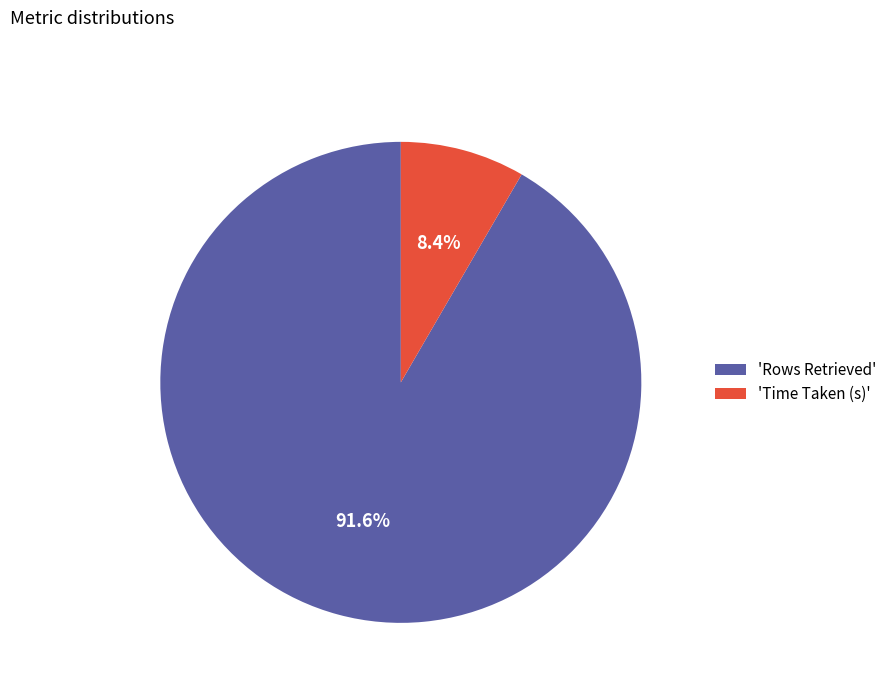

Which has a higher value, 'Rows Retrieved' or 'Time Taken (s)'?

'Rows Retrieved'